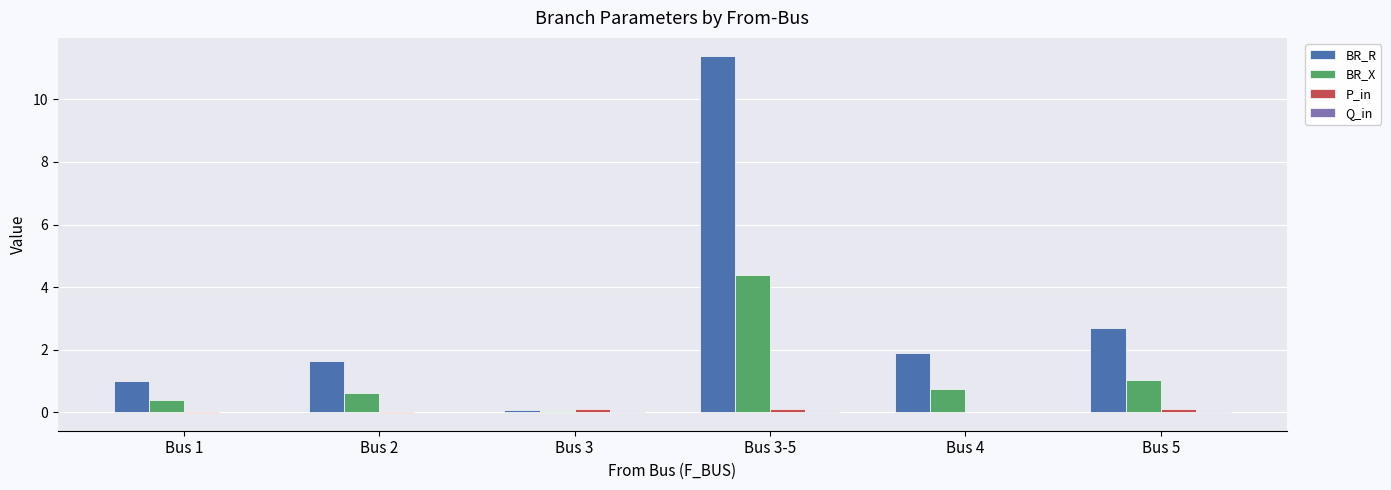

How many groups of bars are there?

6